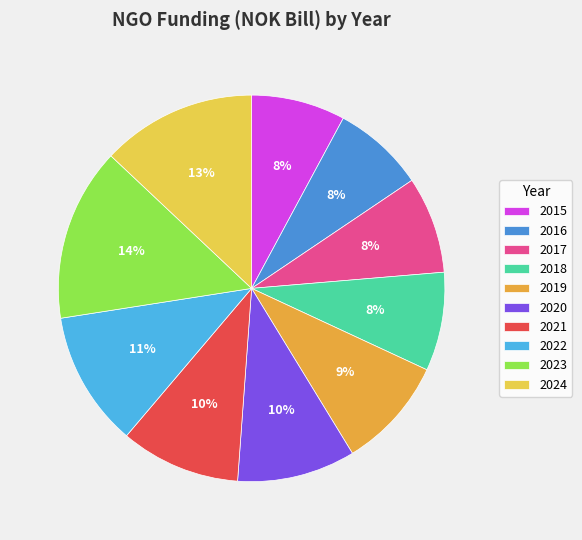

True or false: 2018 accounts for 20% of the total.

False